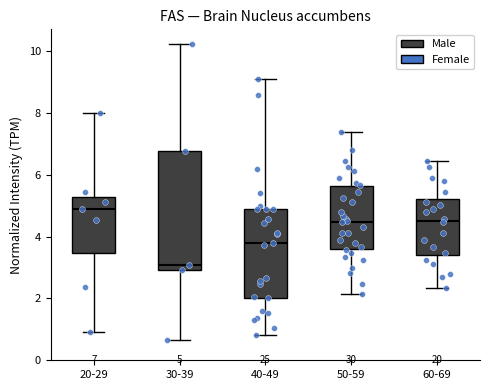

Which box has the lowest median line?

30-39